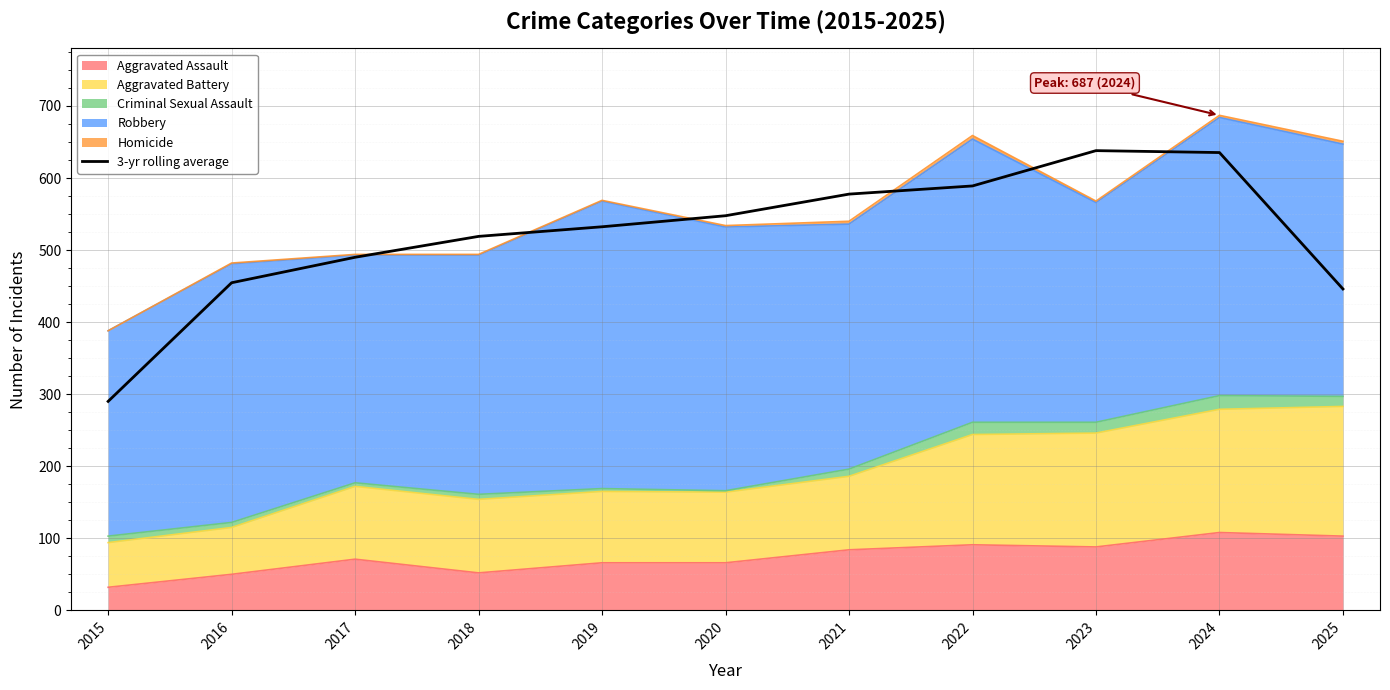

List the labels in order of value, largest first.

2023, 2024, 2022, 2021, 2020, 2019, 2018, 2017, 2016, 2025, 2015